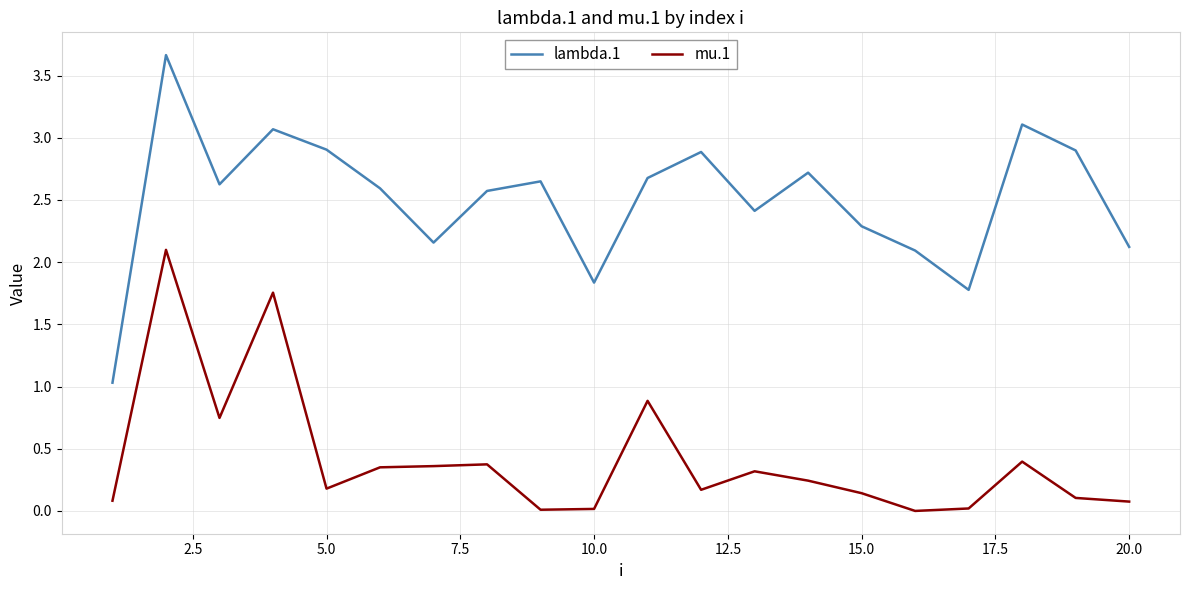

Which series has the widest spread of values?

lambda.1